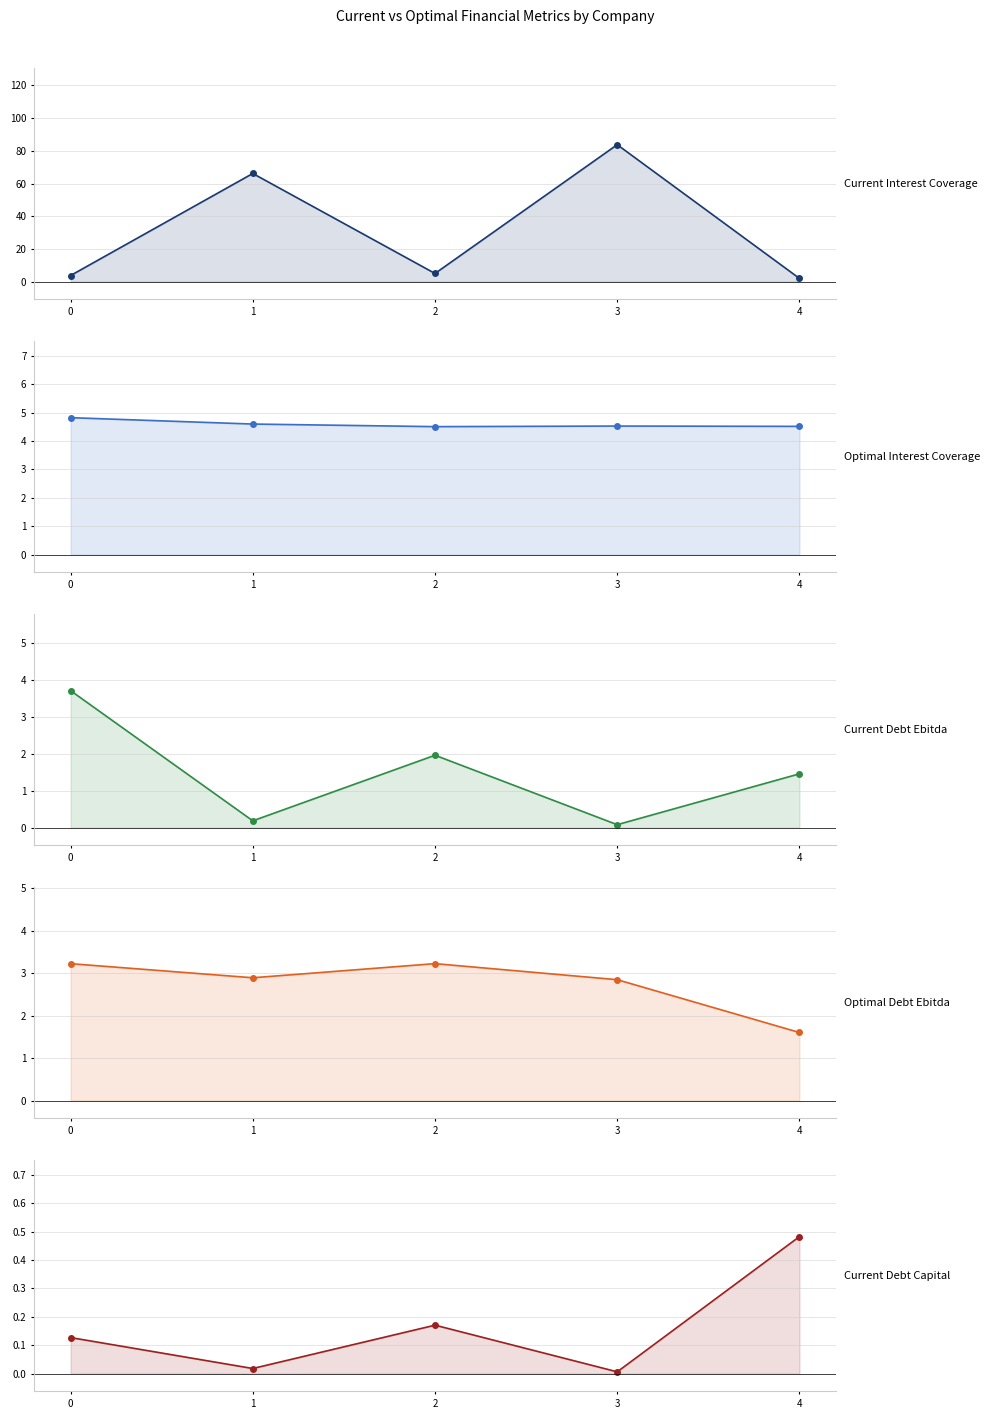

Is it true that optimal_debt_ebitda equals 4.8 at 3?

False